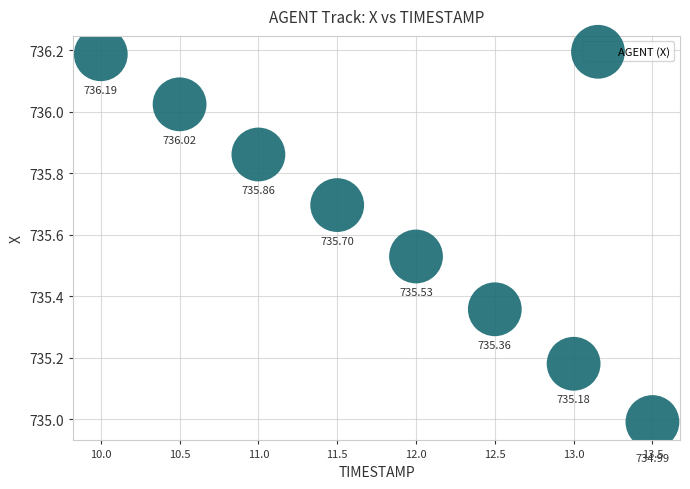

What is the range of X values (max minus min)?

3.5